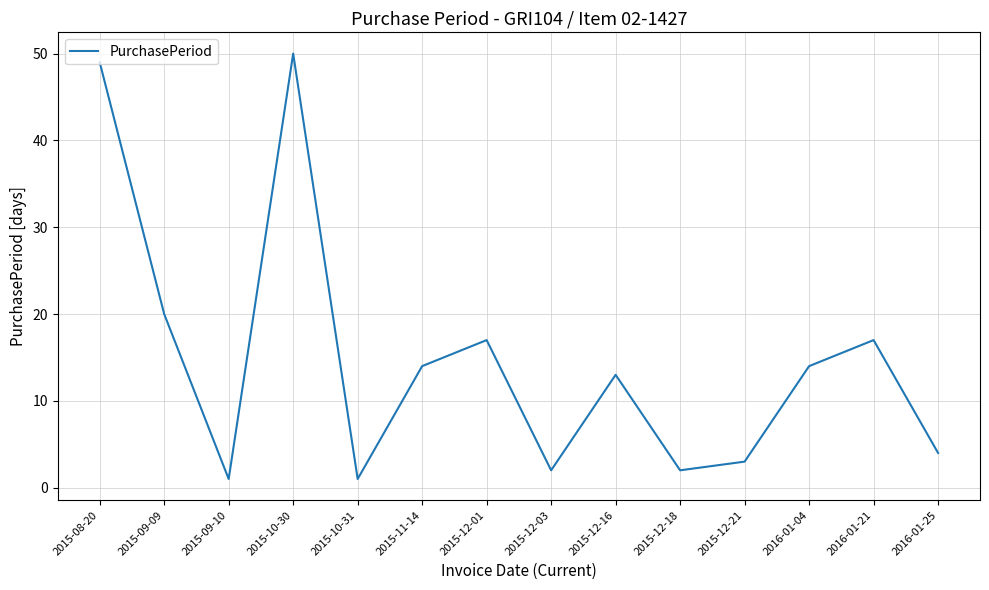

Approximately how many times larger is the value at 2015-09-09 compared to 2015-11-14?

1.4